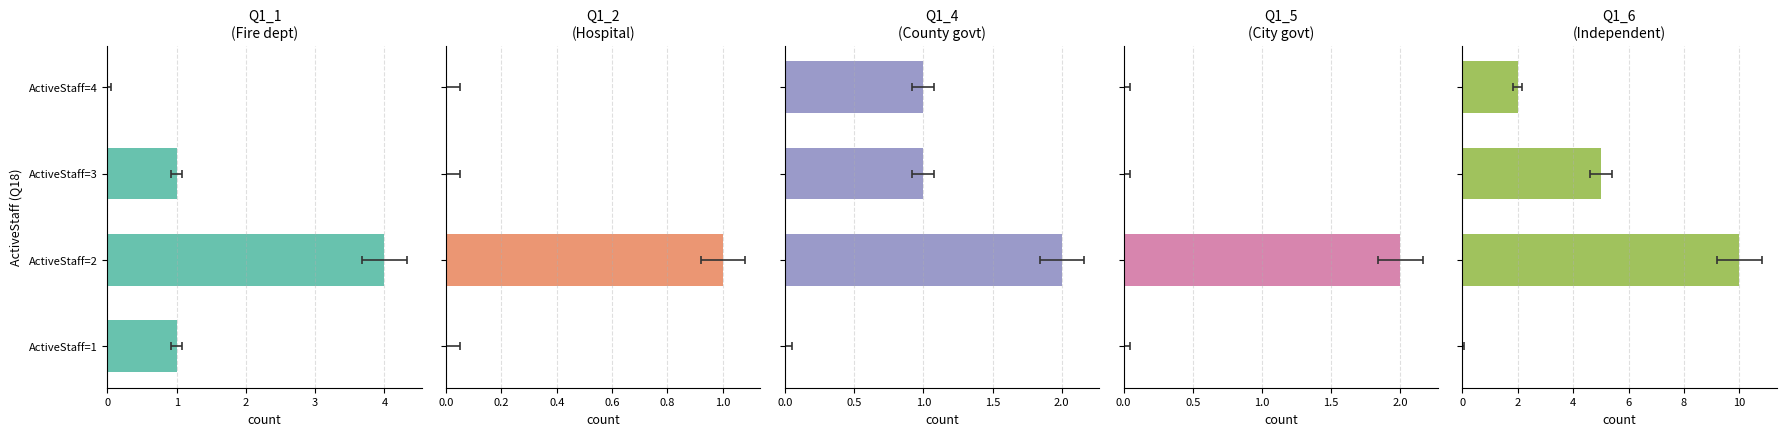

Is it true that Q1_2 (Hospital) equals 0 at ActiveStaff=4?

False